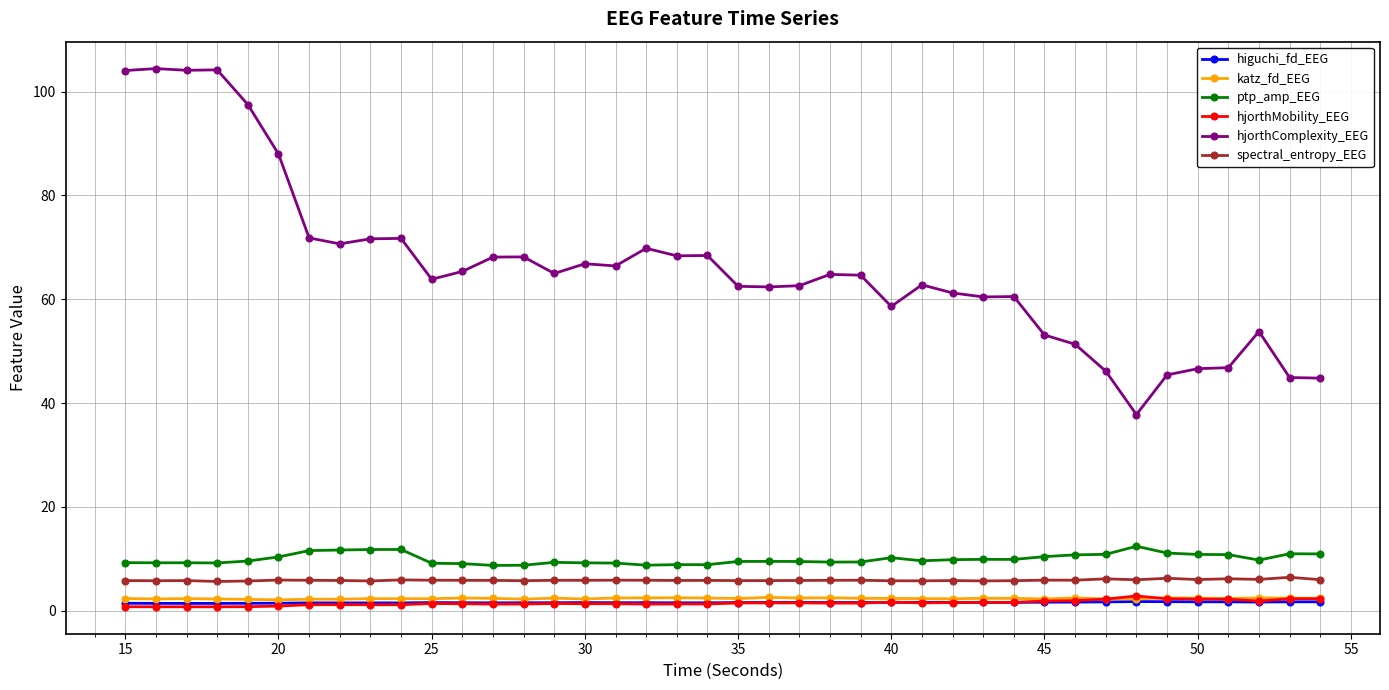

What is the maximum value shown in the chart?

104.5